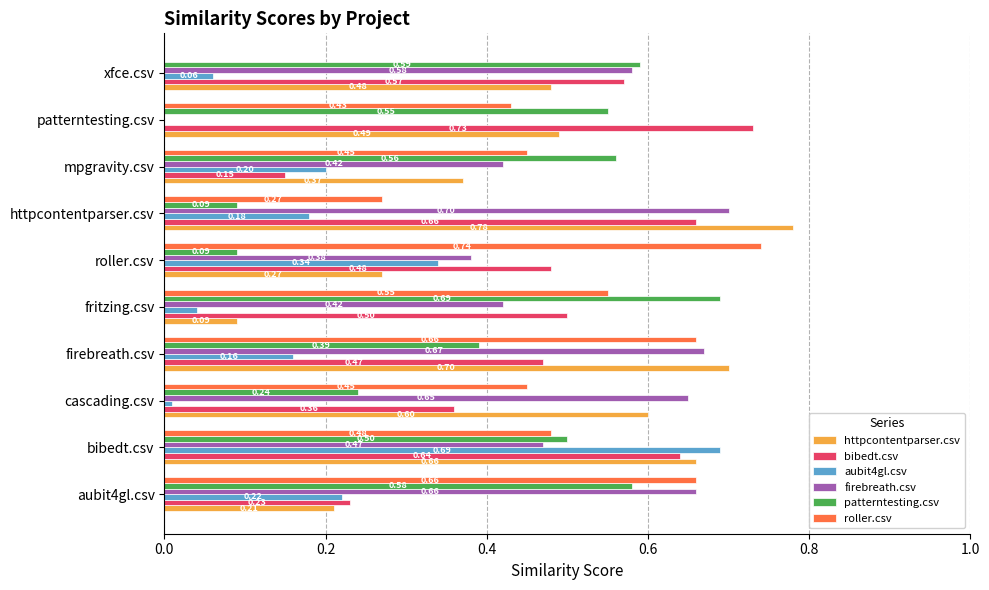

At which label is firebreath.csv closest to 0?

patterntesting.csv